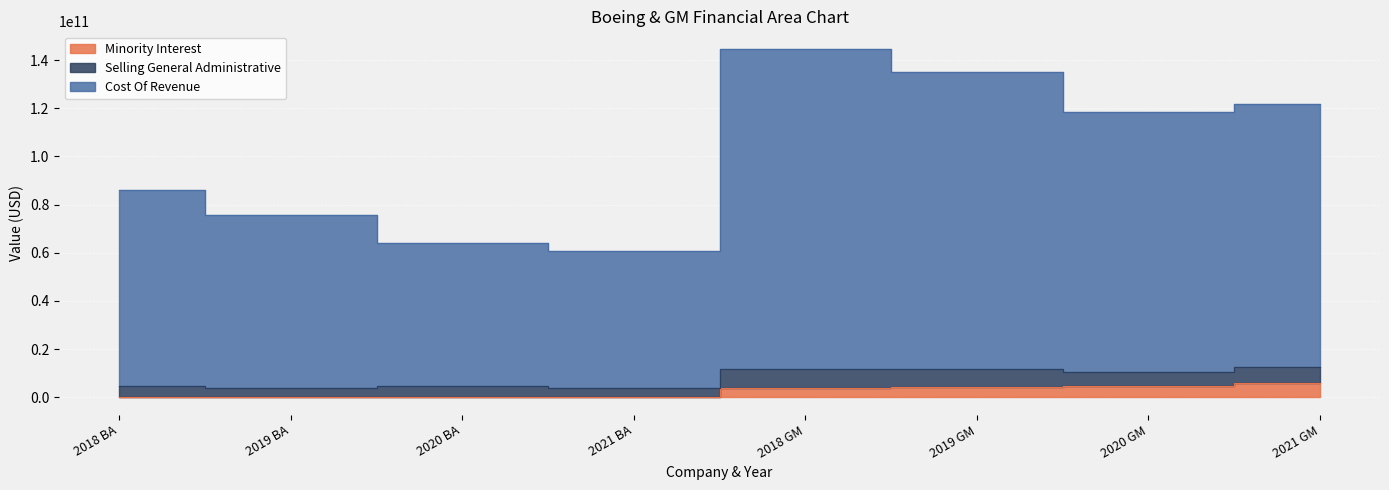

Read the Minority Interest value at 2021 BA, to the nearest 10.

153000000